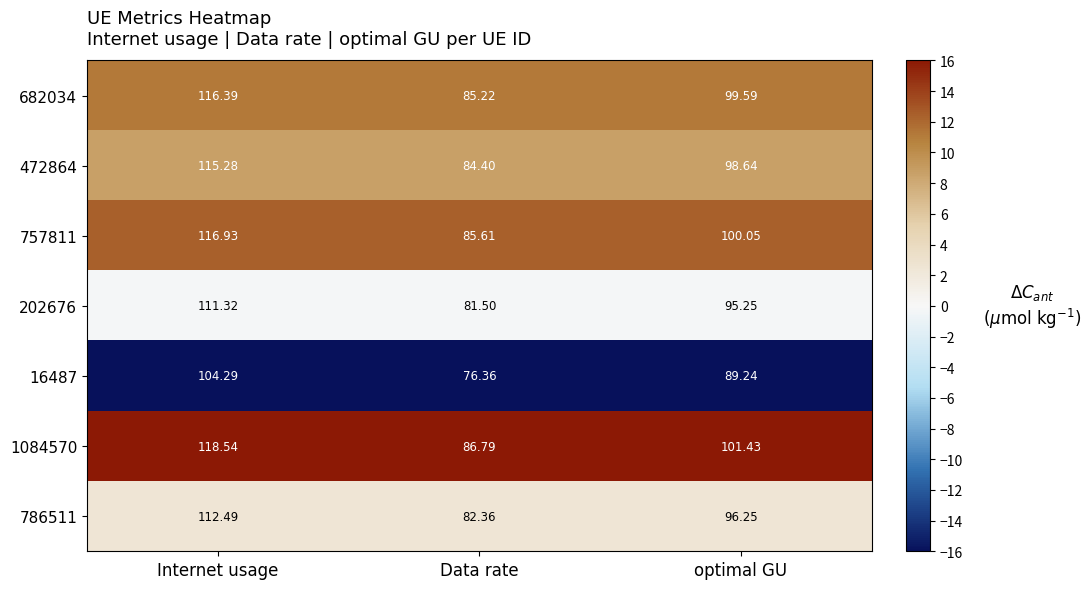

List the labels in order of 682034 value, largest first.

Internet usage, optimal GU, Data rate